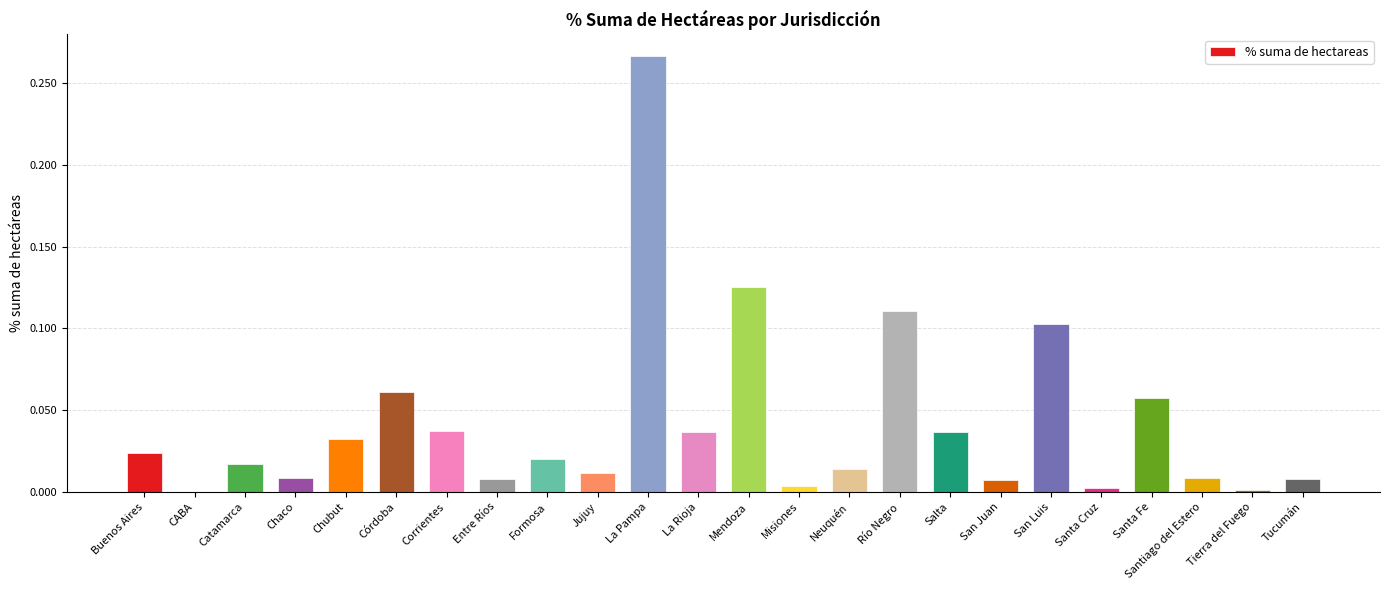

What is the sum of all values?

1.0